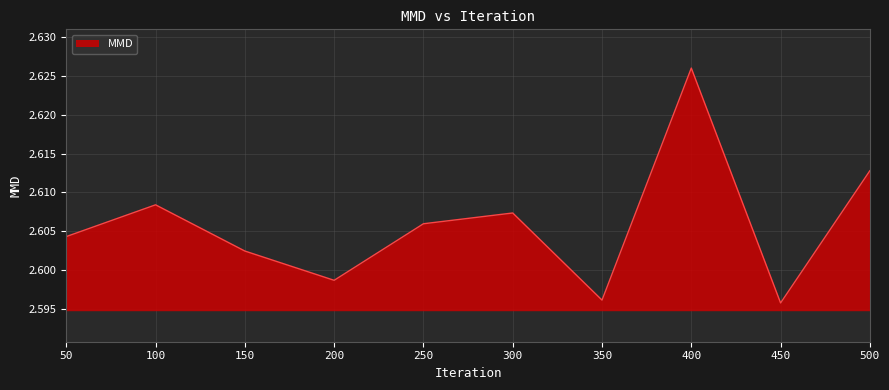

Is it true that the value at 250 is 0.7?

False